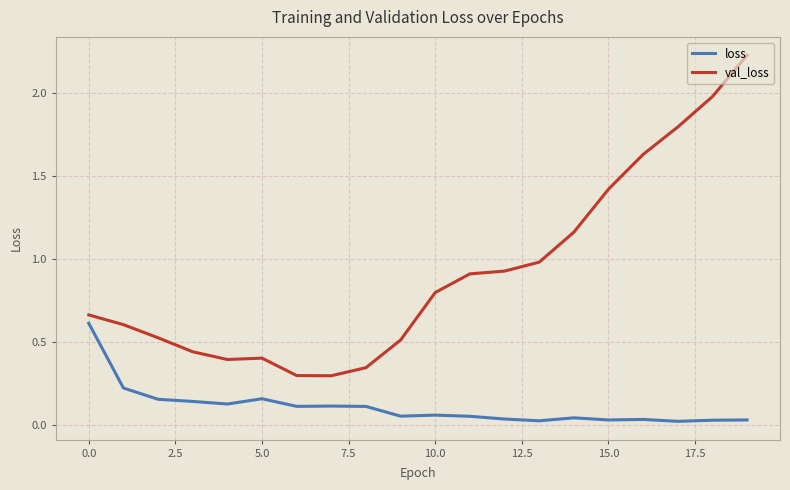

List the series in order of their overall mean, highest first.

val_loss, loss